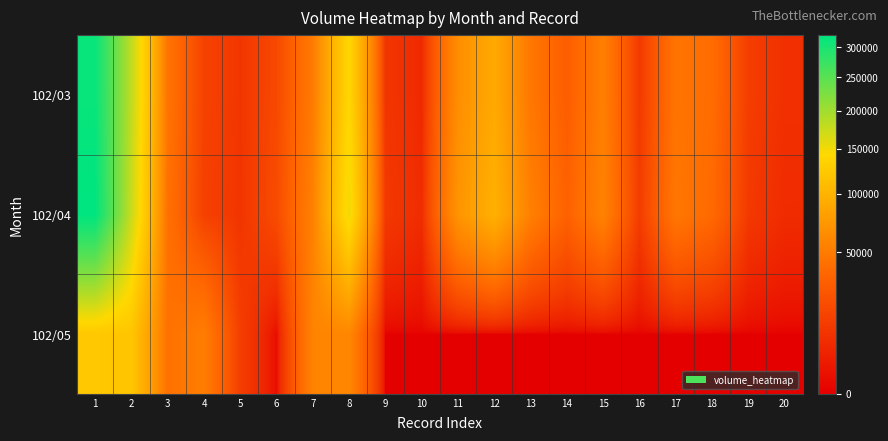

Reading left to right, list all the values displayed in this chart.

102/03: 1=314000	2=179000	3=45000	4=15000	5=10000	6=18000	7=50000	8=140000	9=10000	10=6000	11=65000	12=90000	13=47000	14=30000	15=53000	16=11000	17=45000	18=40000	19=13000	20=8000
102/04: 1=320980	2=173930	3=42850	4=14350	5=9600	6=19620	7=54300	8=151400	9=11250	10=6720	11=70500	12=97500	13=53470	14=32700	15=55650	16=12260	17=47700	18=37800	19=11080	20=6560
102/05: 1=122500	2=120180	3=43060	4=51900	5=13000	6=610	7=56430	8=59400	9=0	10=0	11=0	12=0	13=0	14=0	15=0	16=0	17=0	18=0	19=0	20=0